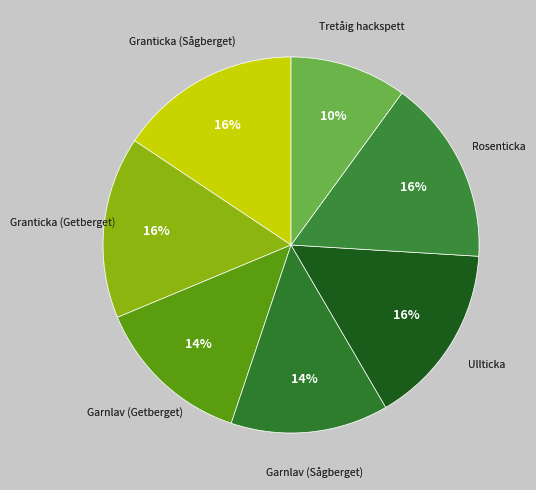

Is it true that Granticka (Sågberget) is 30% of the pie?

False